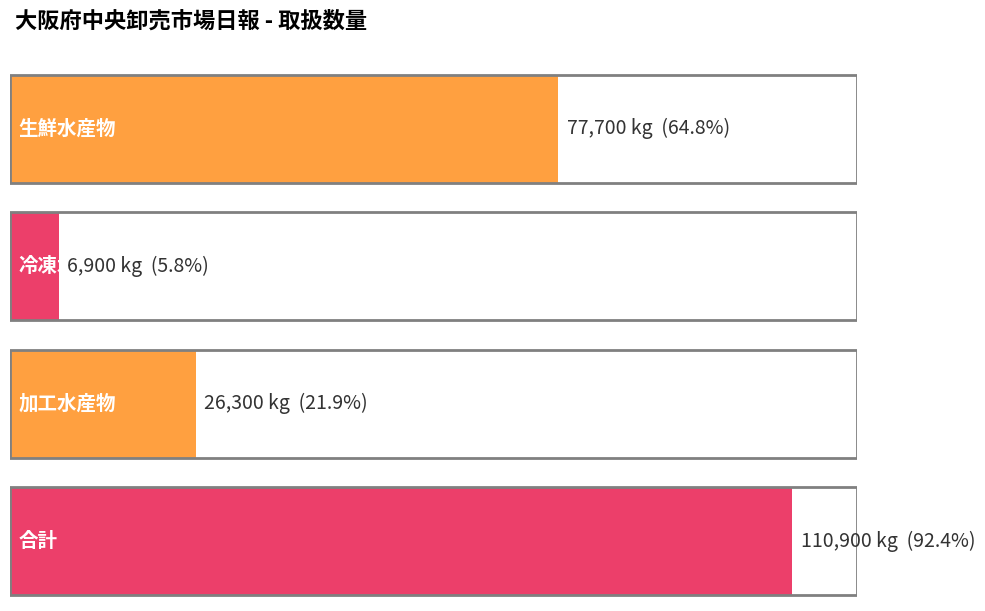

What is the approximate value at 加工水産物?

26300